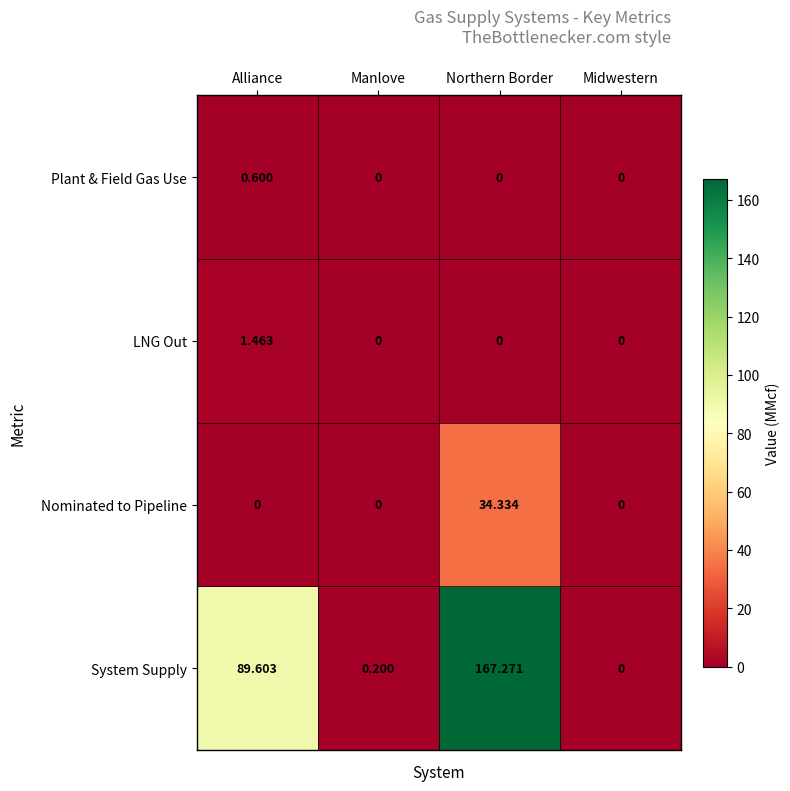

Rank the series by their maximum value, from lowest to highest.

Plant & Field Gas Use, LNG Out, Nominated to Pipeline, System Supply